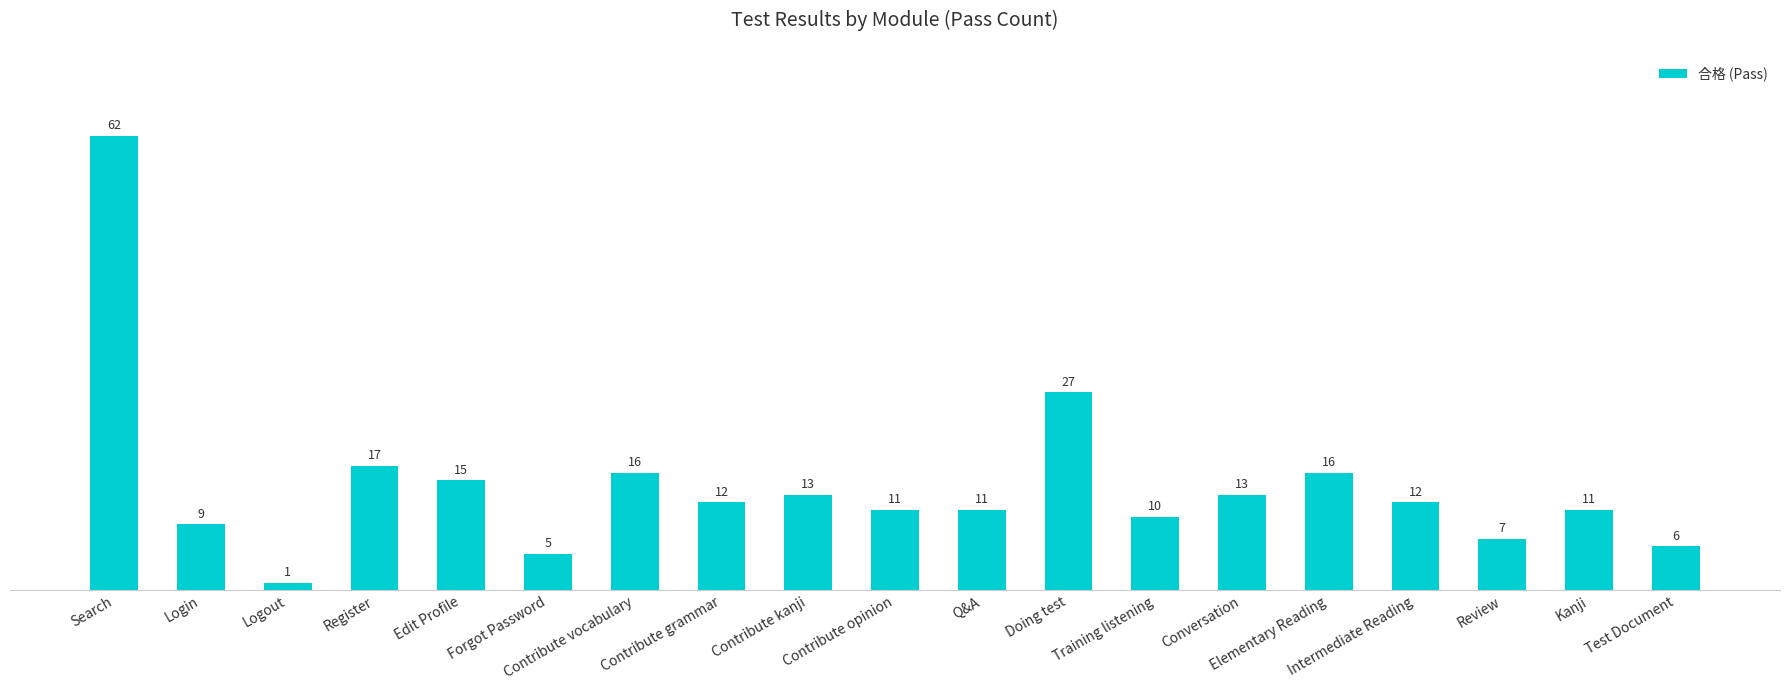

Where is the data nearest to the value 31?

Doing test